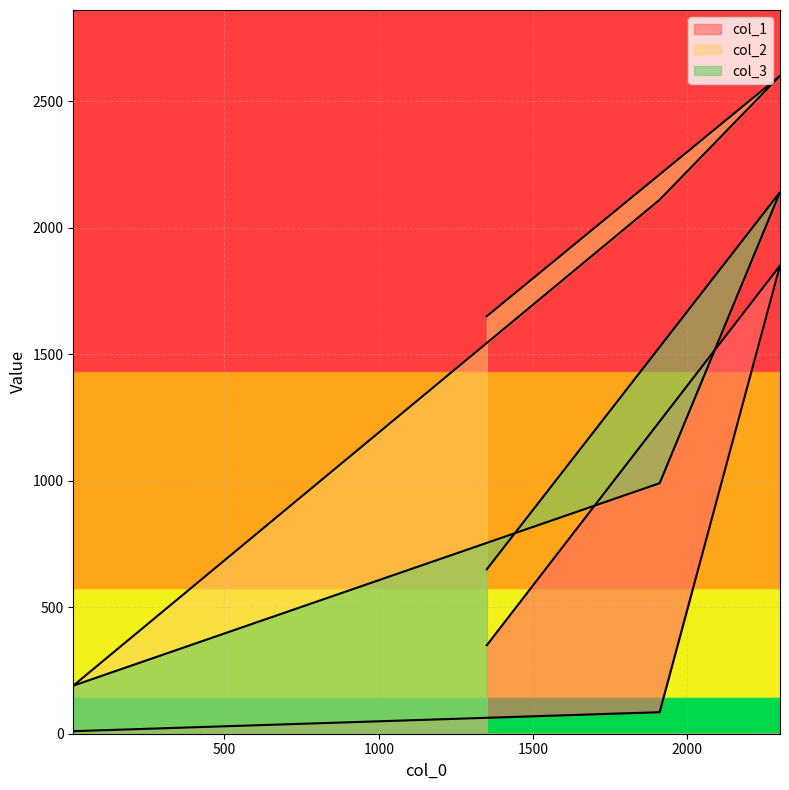

List the series in order of their peak value, highest first.

col_2, col_3, col_1